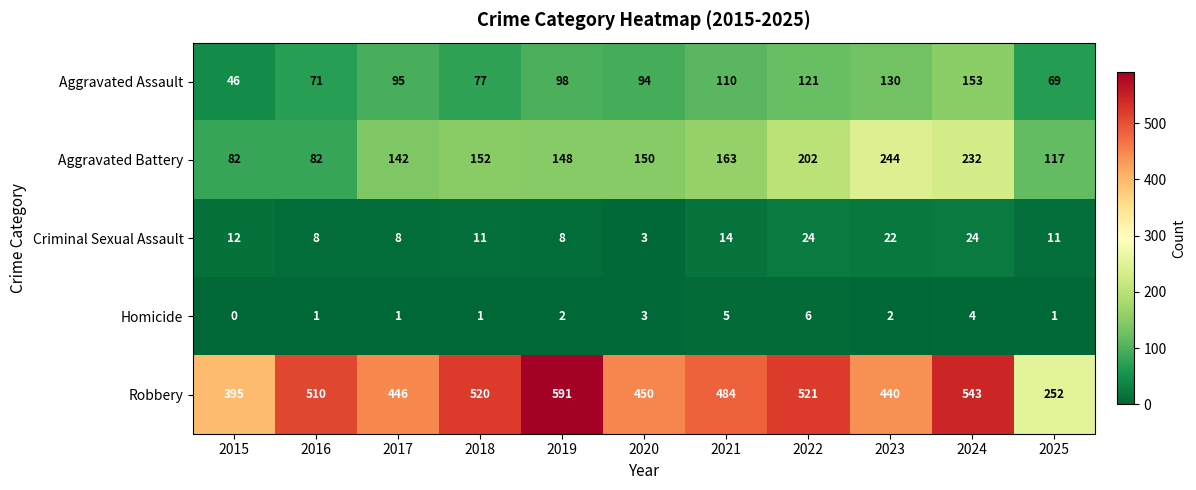

Rank the series at 2019 from highest to lowest value.

Robbery, Aggravated Battery, Aggravated Assault, Criminal Sexual Assault, Homicide